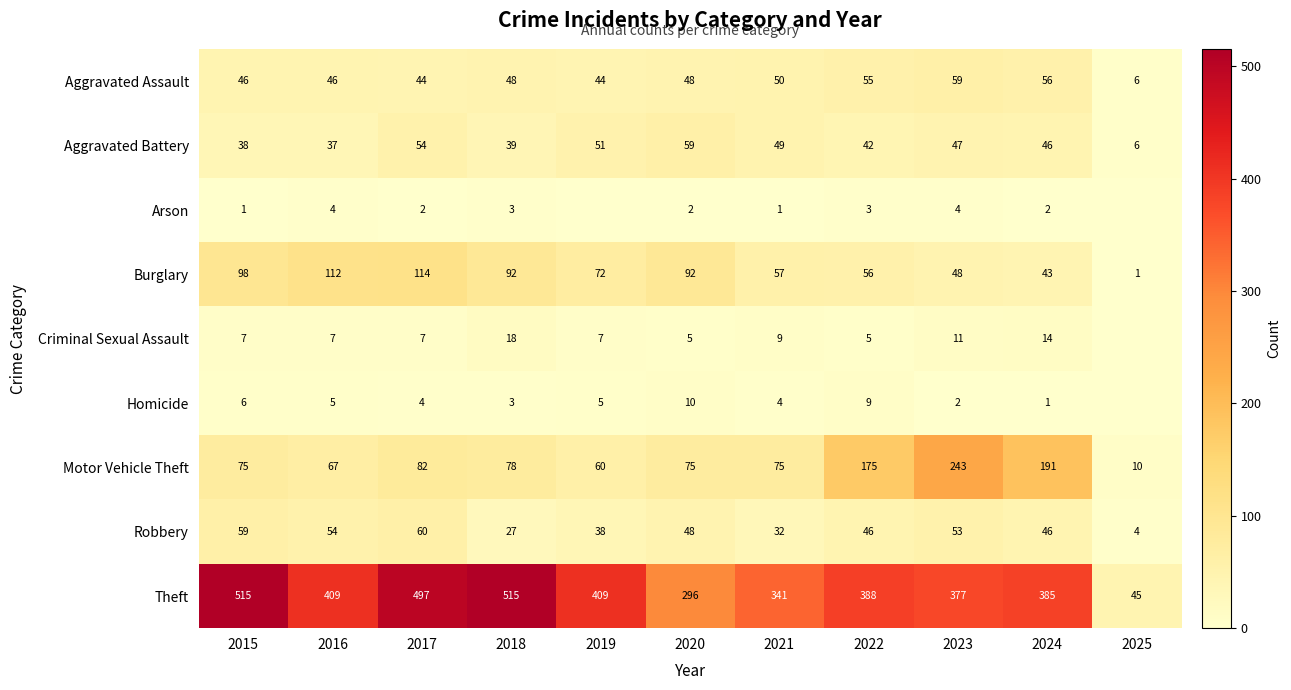

Read the Aggravated Battery value at 2025.

6